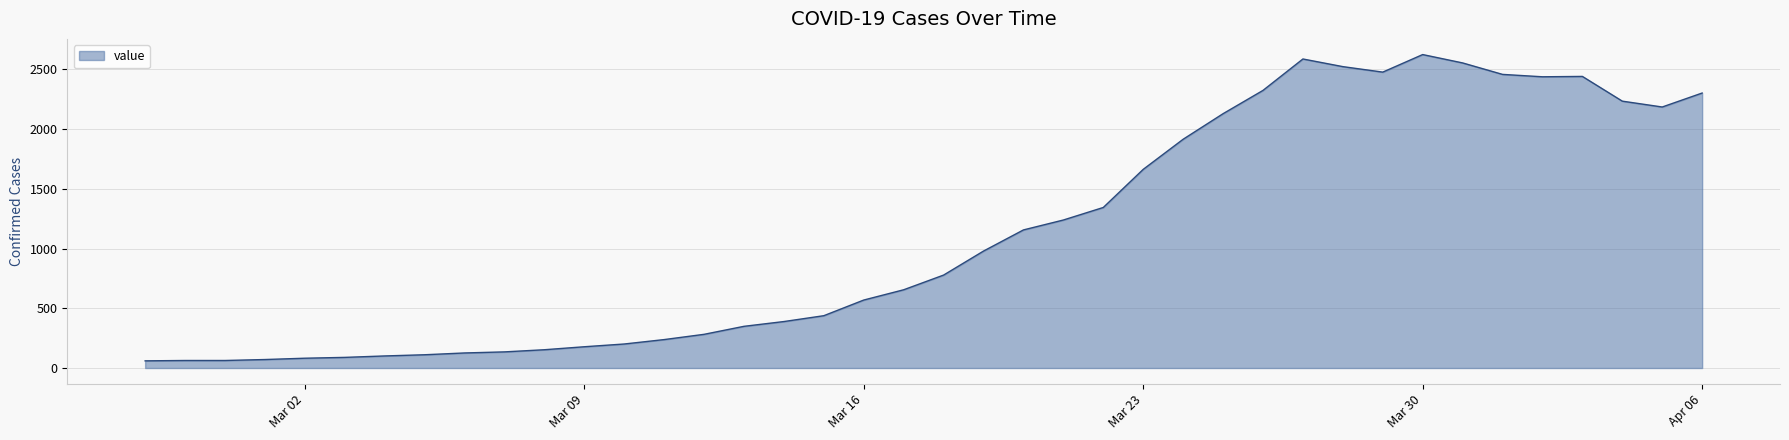

What is the minimum value shown in the chart?

60